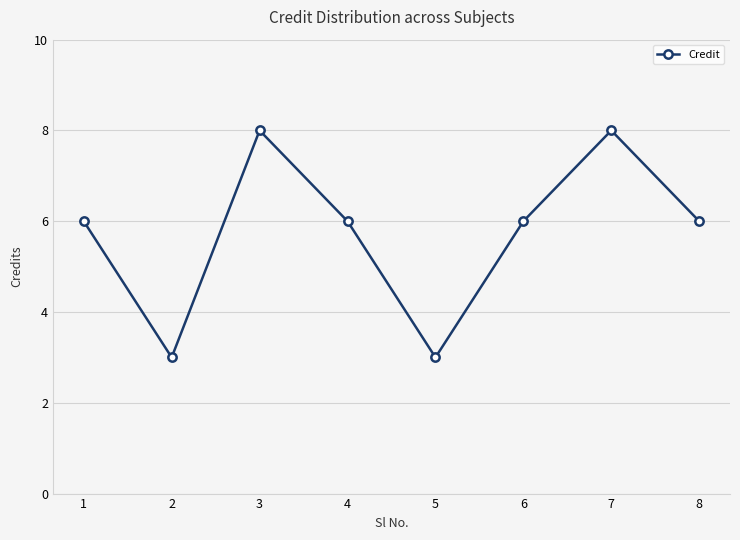

Reading left to right, what are all the values shown in this chart?

6	3	8	6	3	6	8	6